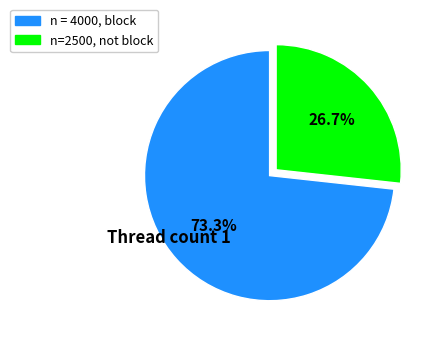

Which category has the smallest portion of the pie?

n=2500, not block